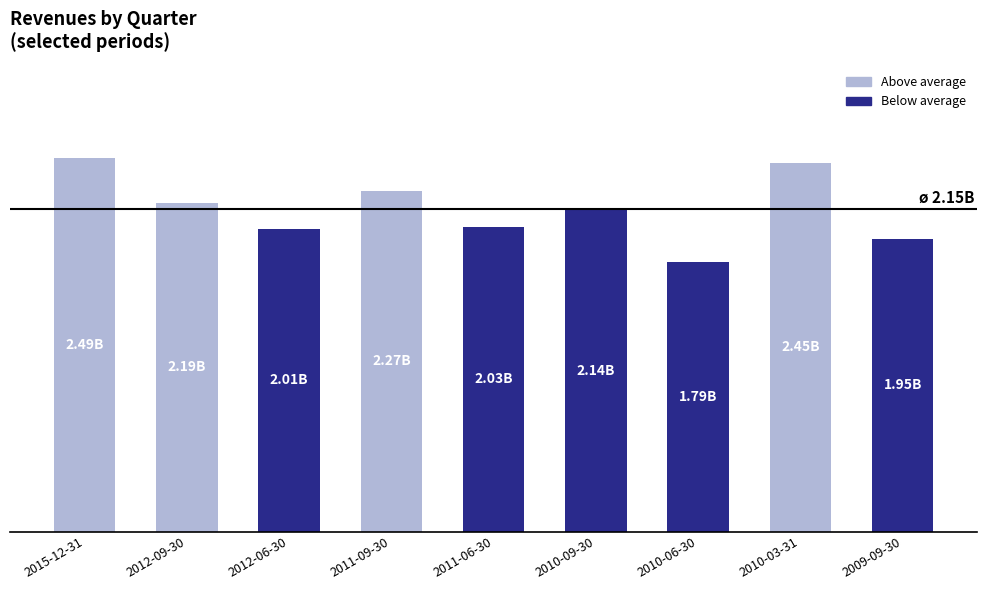

How many bars are there in total?

9